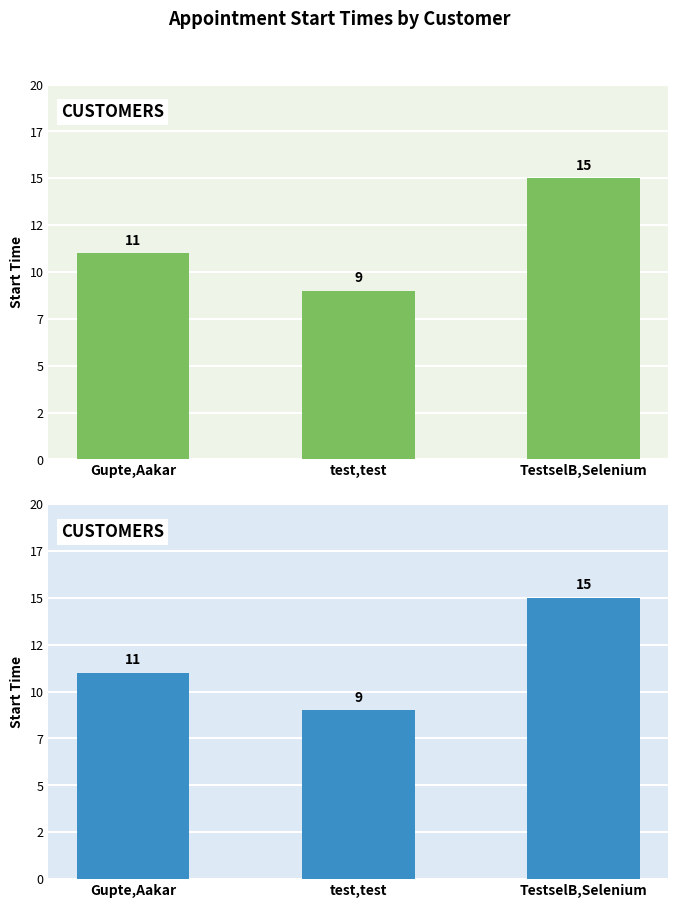

Reading left to right, list all the values displayed in this chart.

Gupte,Aakar=11	test,test=9	TestselB,Selenium=15